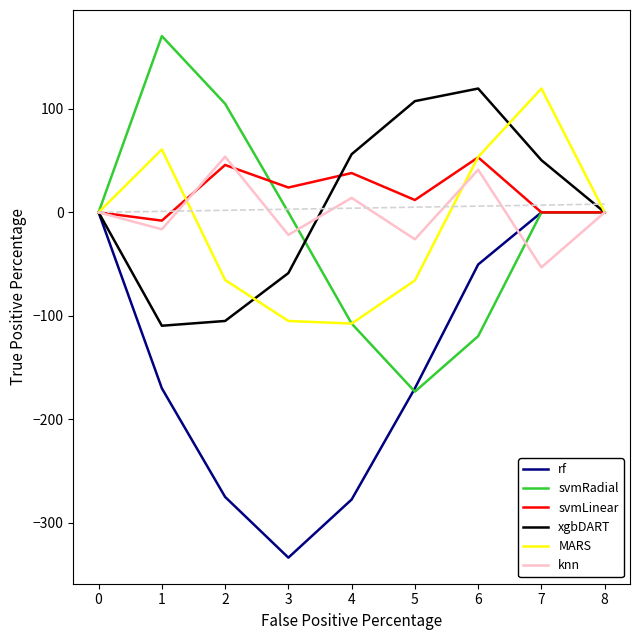

The value of knn at 6 is 41.3. True or false?

True